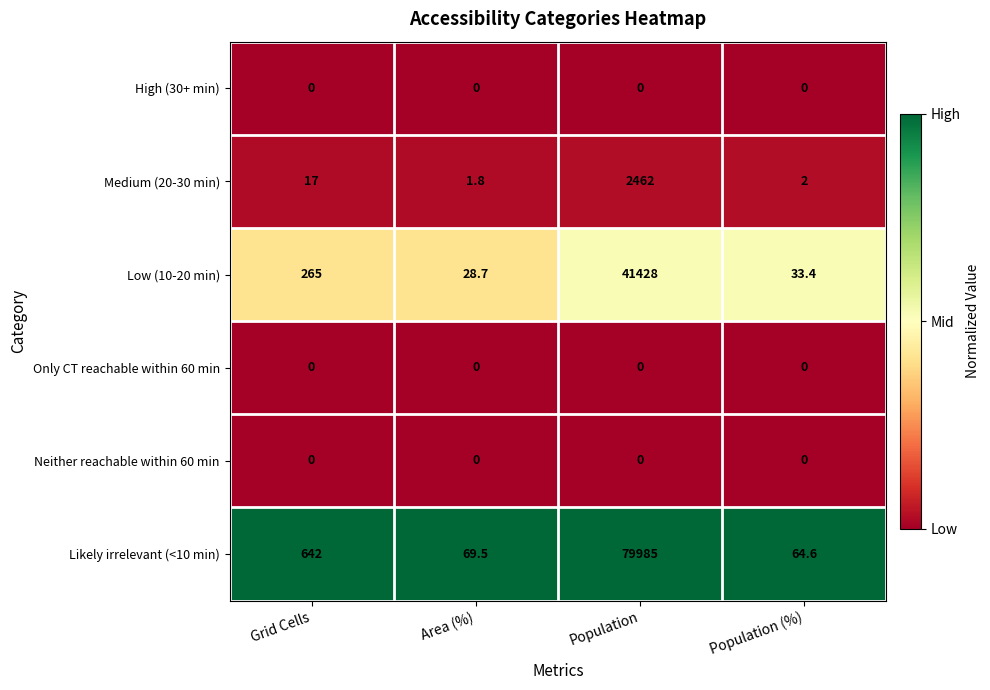

Count the number of categories in the chart.

4